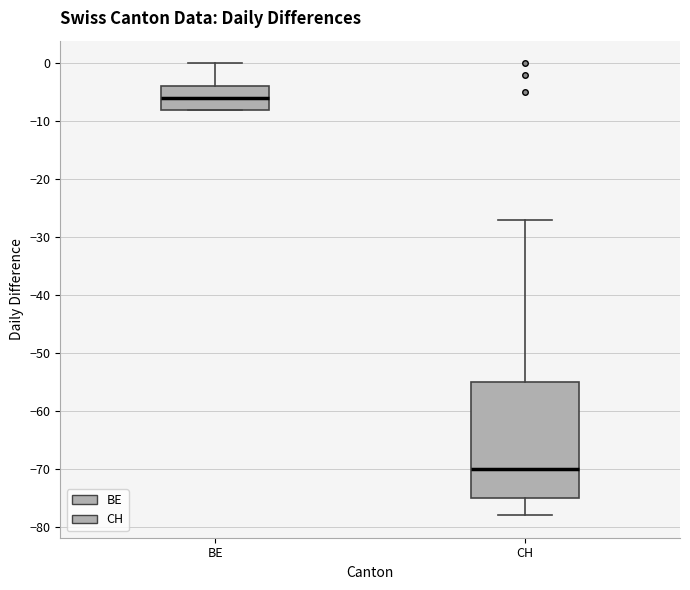

Reading left to right, read every box against the y-axis: the position of its median line, the range the box covers, and the ends of its whiskers. The values are not printed on the chart, so give them approximately, as read against the axis.

BE: median -6, box -8 to -4, whiskers -8 to 0
CH: median -70, box -75 to -55, whiskers -78 to -27